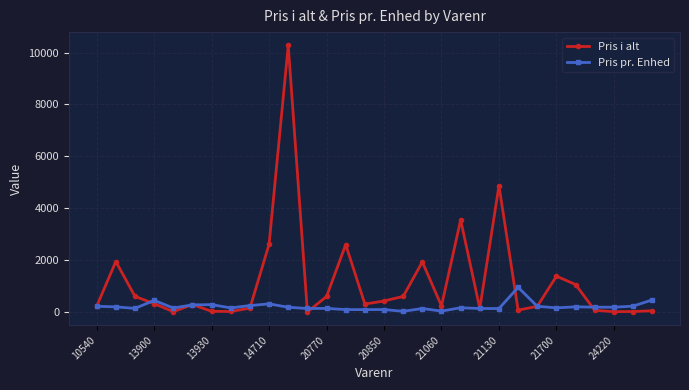

At how many categories does at least one series exceed 8116?

1